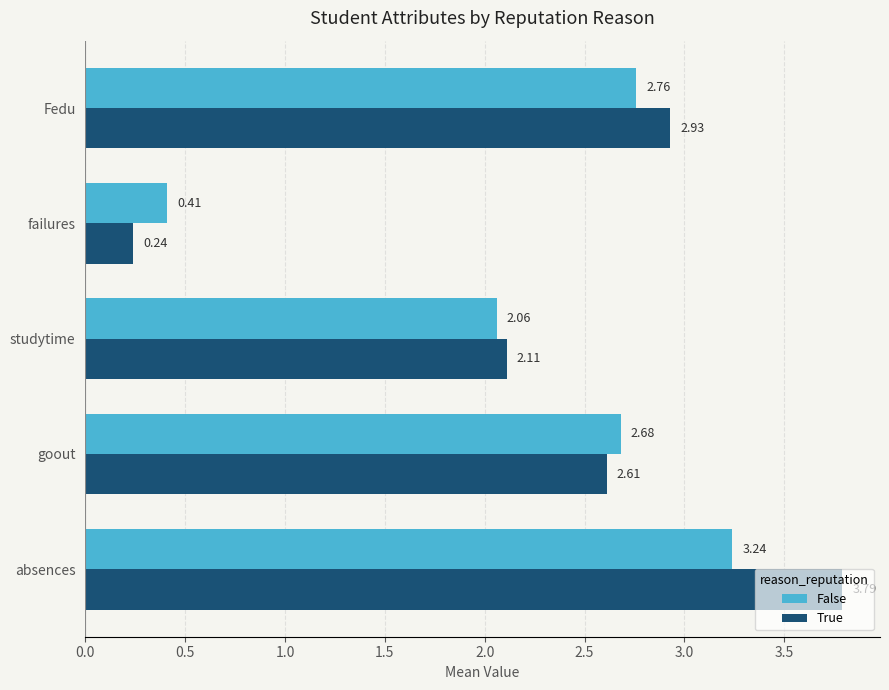

List the series in order of their overall mean, highest first.

True, False